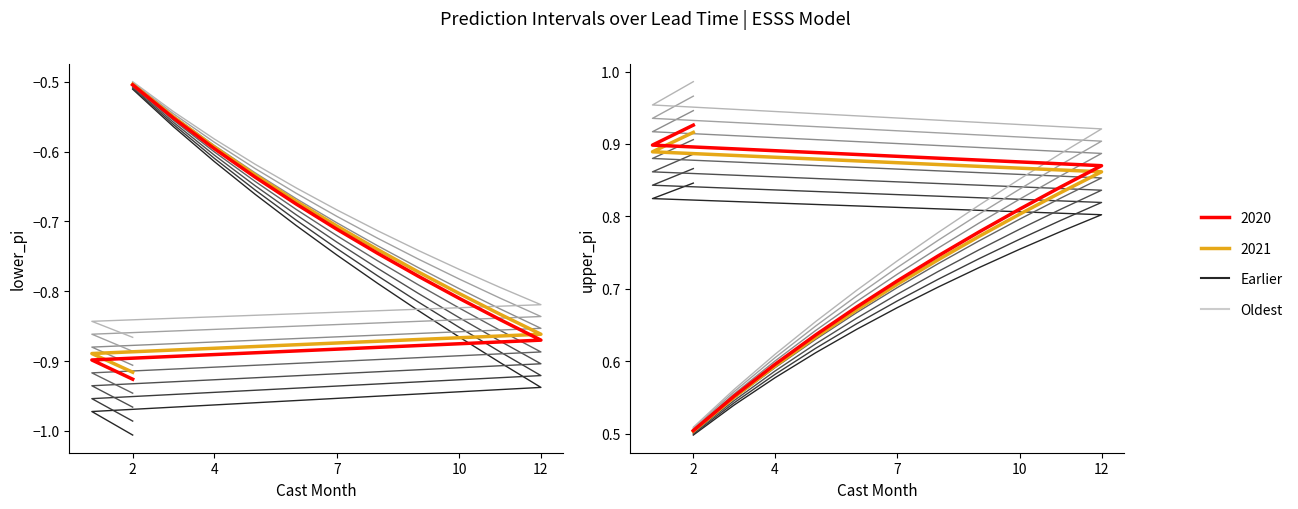

What is the average value of the 2020 (upper_pi) series?

0.7